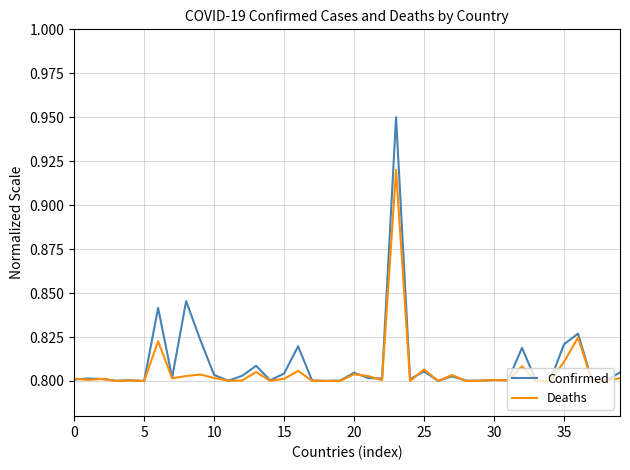

At how many categories does at least one series exceed 0?

40